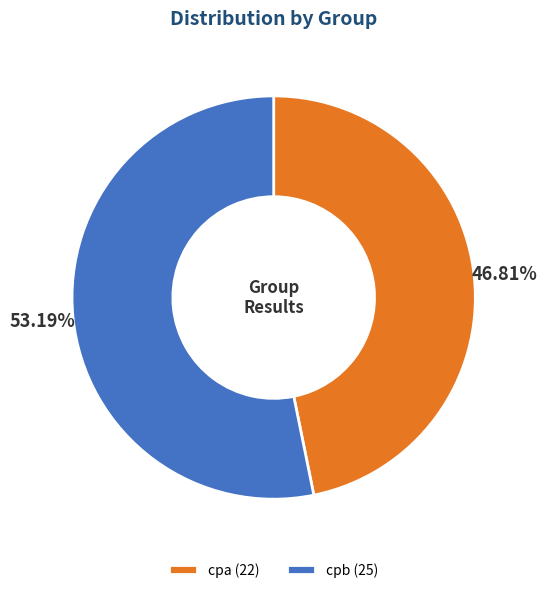

Which category accounts for the majority?

cpb